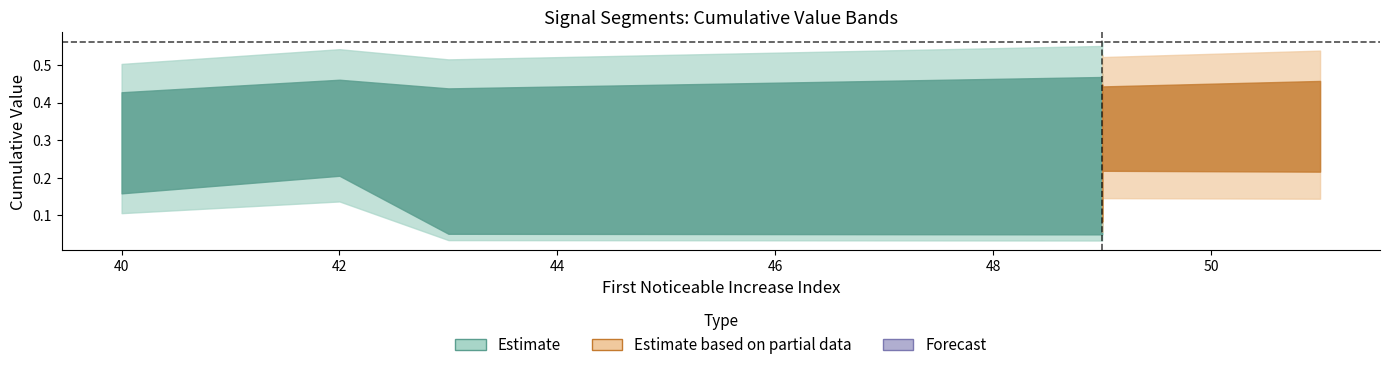

Where is the first local maximum for Point_Exceeds_Cumulative_Value?

42